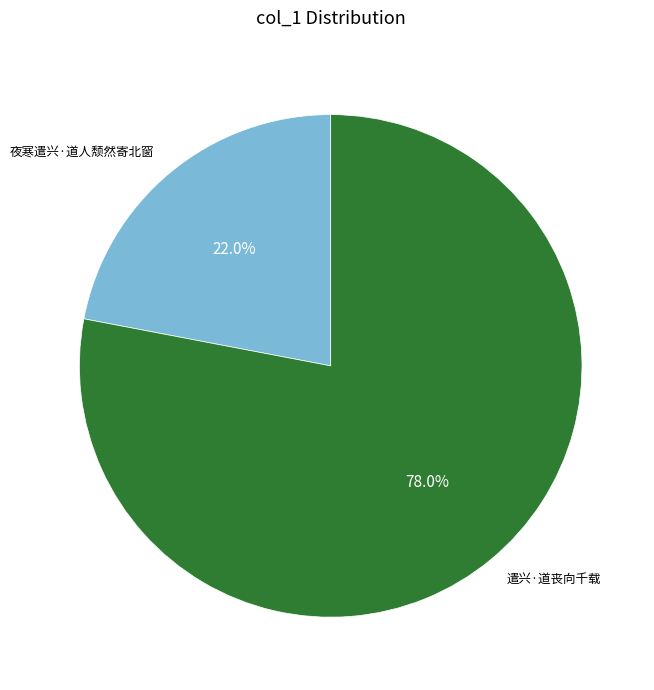

Rank the categories by value from highest to lowest.

遣兴·道丧向千载, 夜寒遣兴·道人颓然寄北窗